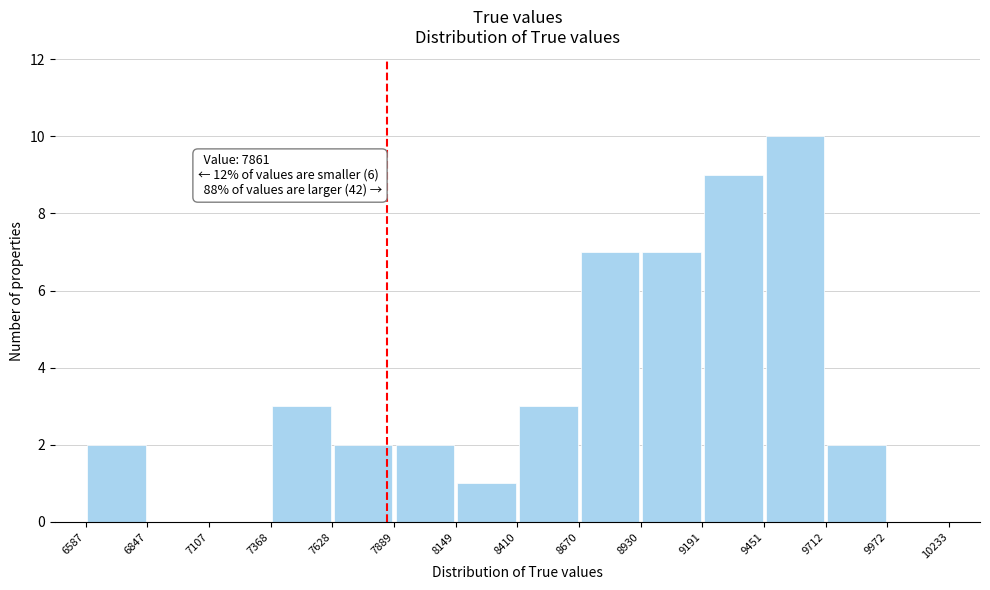

Which range on the x-axis has the tallest bar?

9451 to 9712